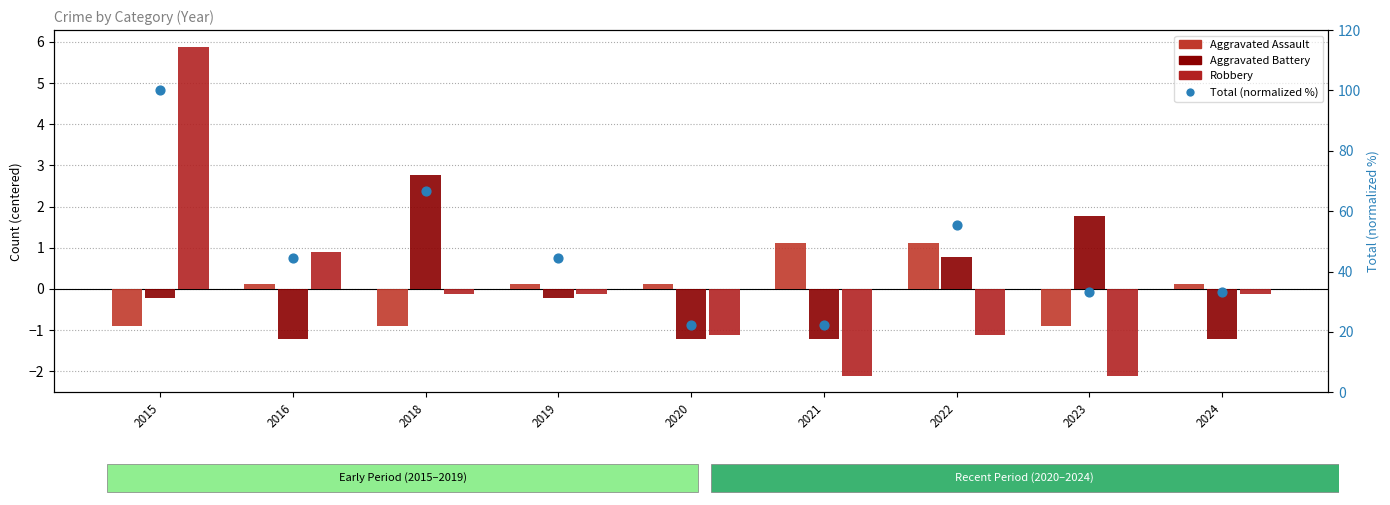

Which series contains the highest Y value?

Total (normalized %)